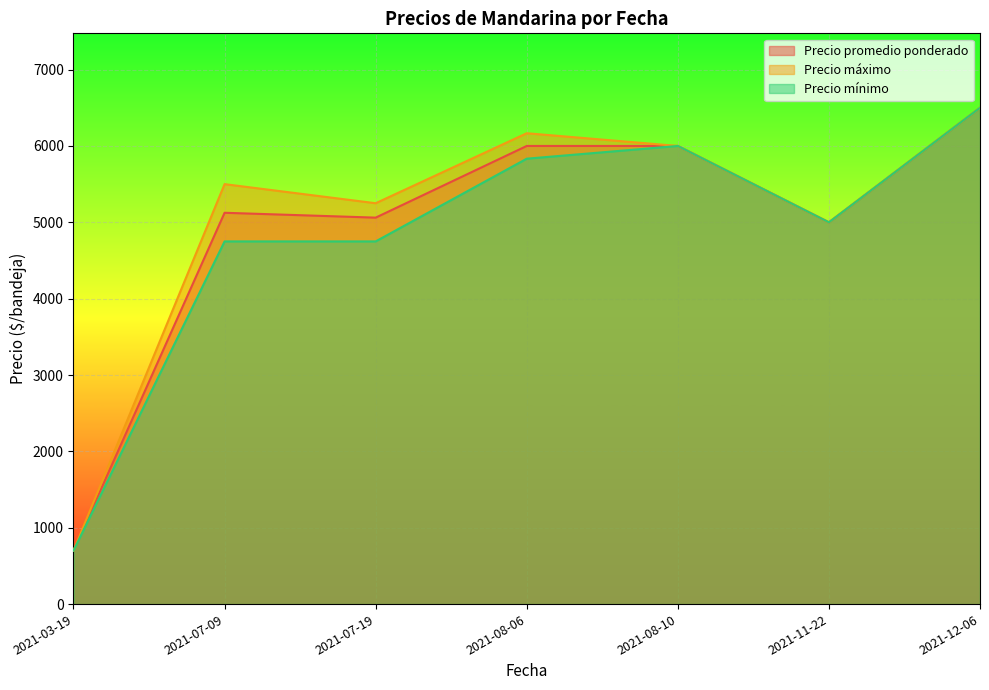

The value of Precio mínimo at 2021-12-06 is 4258. True or false?

False